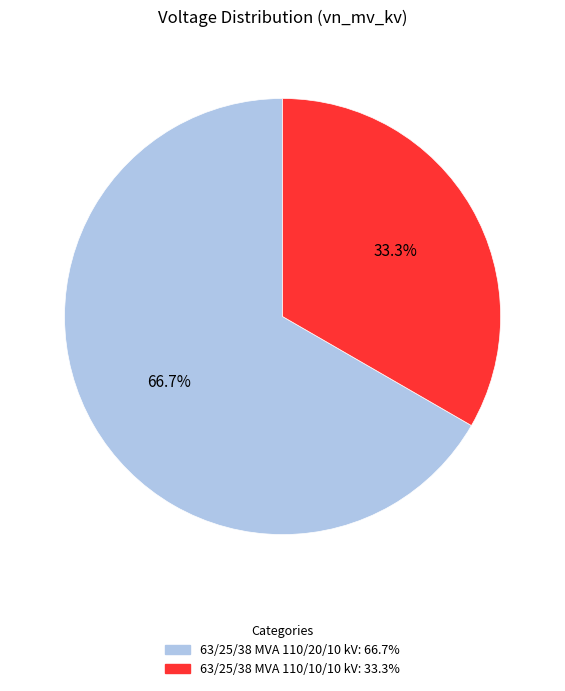

Count the number of slices in the pie.

2